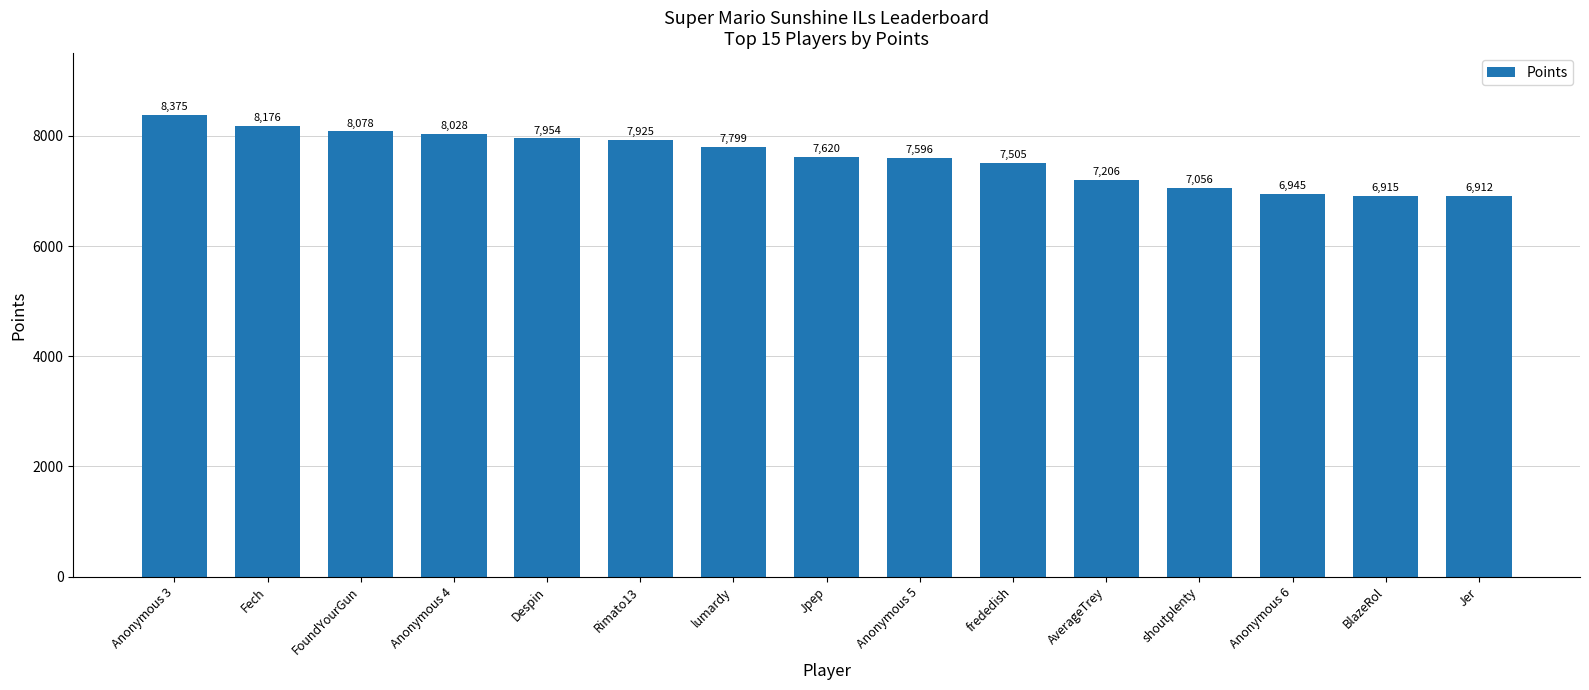

Does the chart contain any negative values?

No